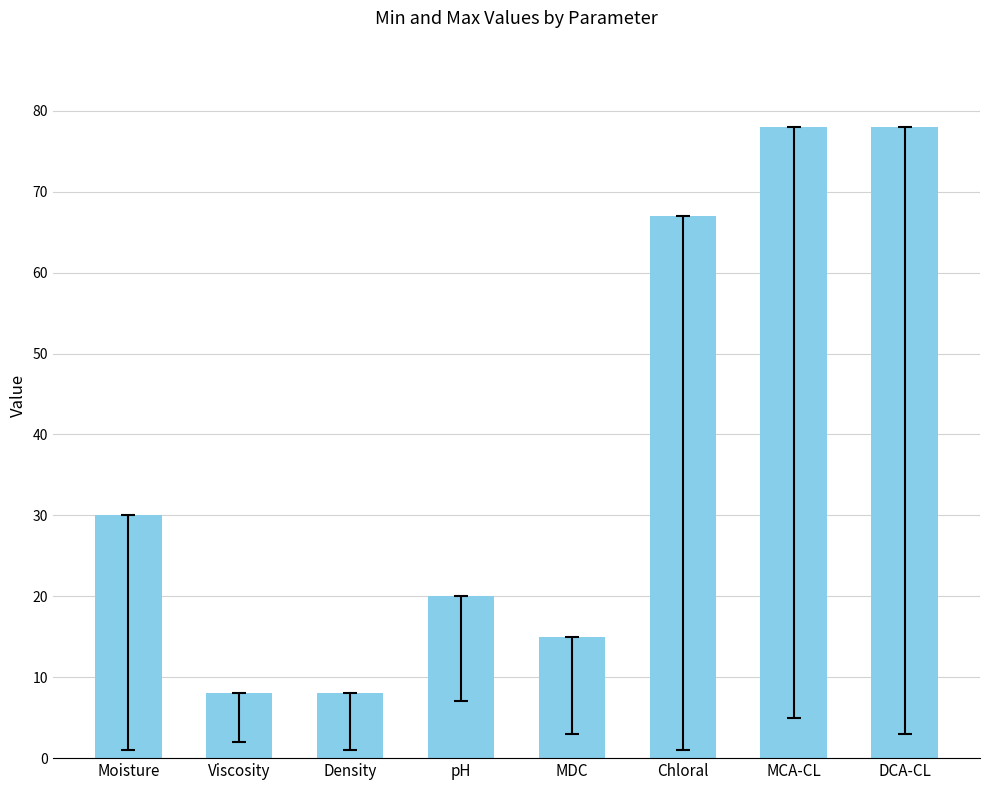

Between Chloral and Density, which is larger?

Chloral